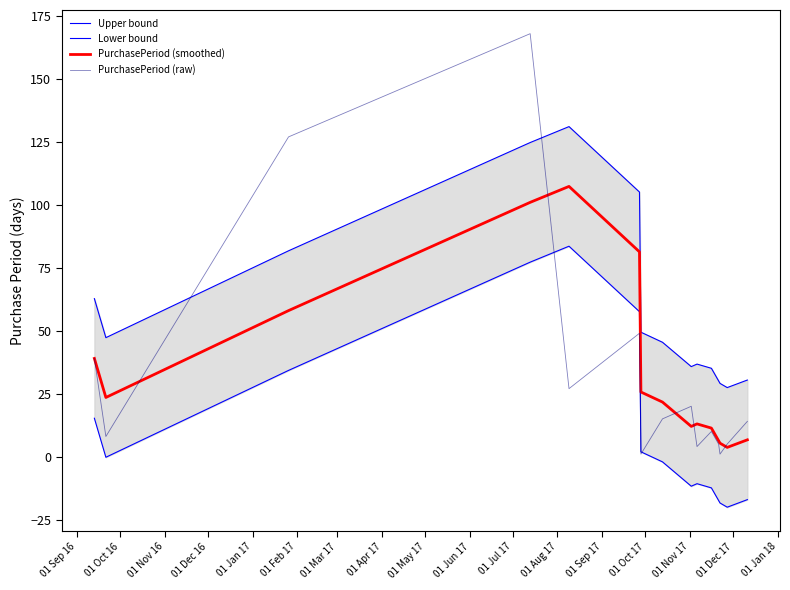

What is the difference between the second highest and second lowest values in the PurchasePeriod (smoothed) series?

95.7